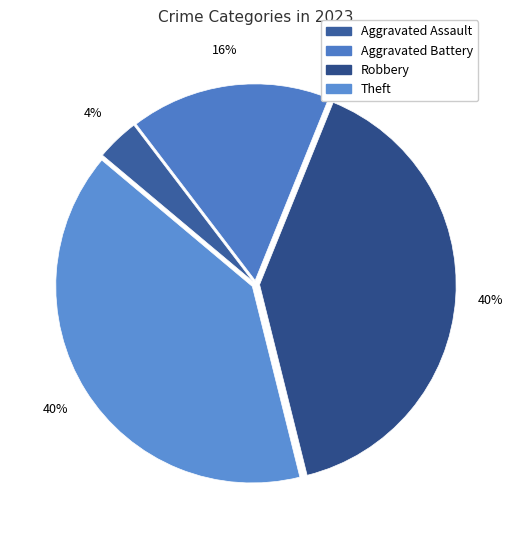

Does Aggravated Assault account for over 50% of the chart?

No